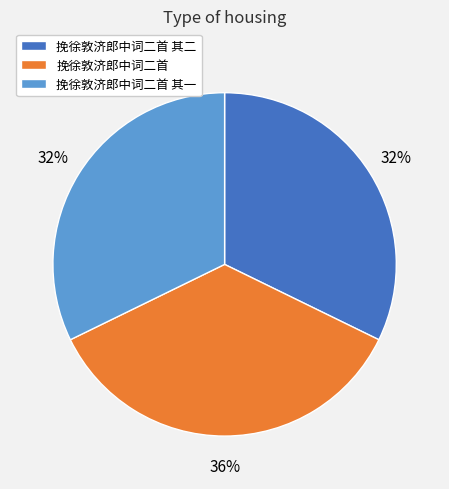

Is 挽徐敦济郎中词二首 其二 the majority of the pie?

No